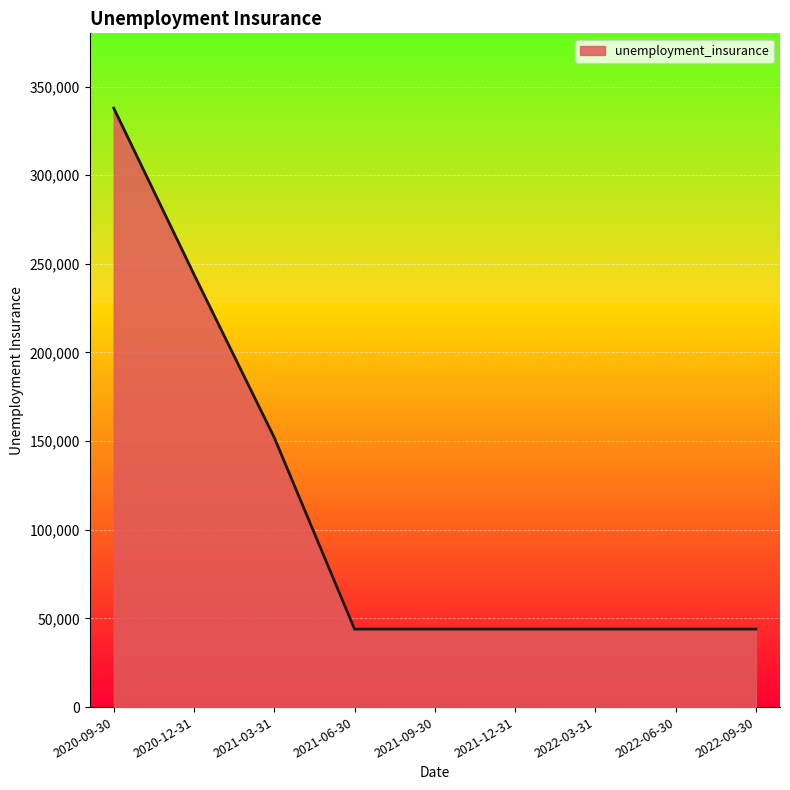

Count the number of values greater than 44000.

3